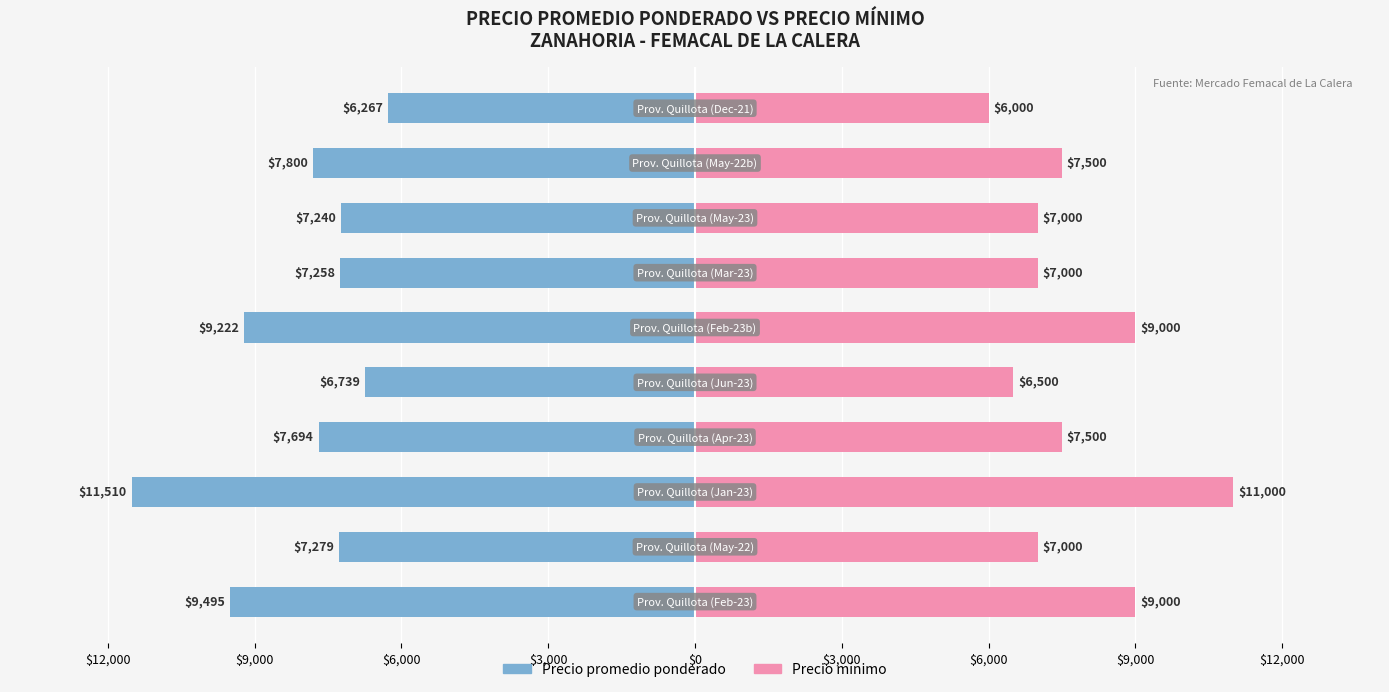

Between $3,000 and $0, which is larger?

$0